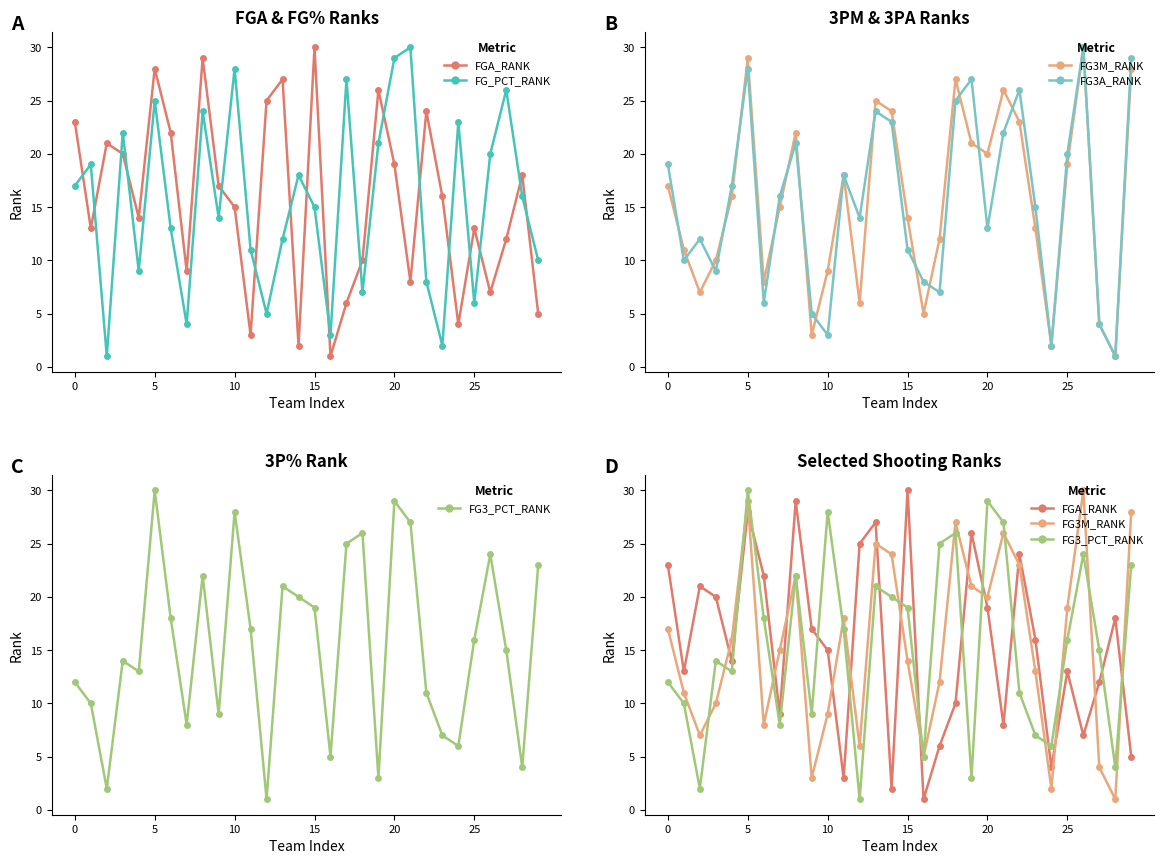

What is the lowest value of the FG3_PCT_RANK series?

1